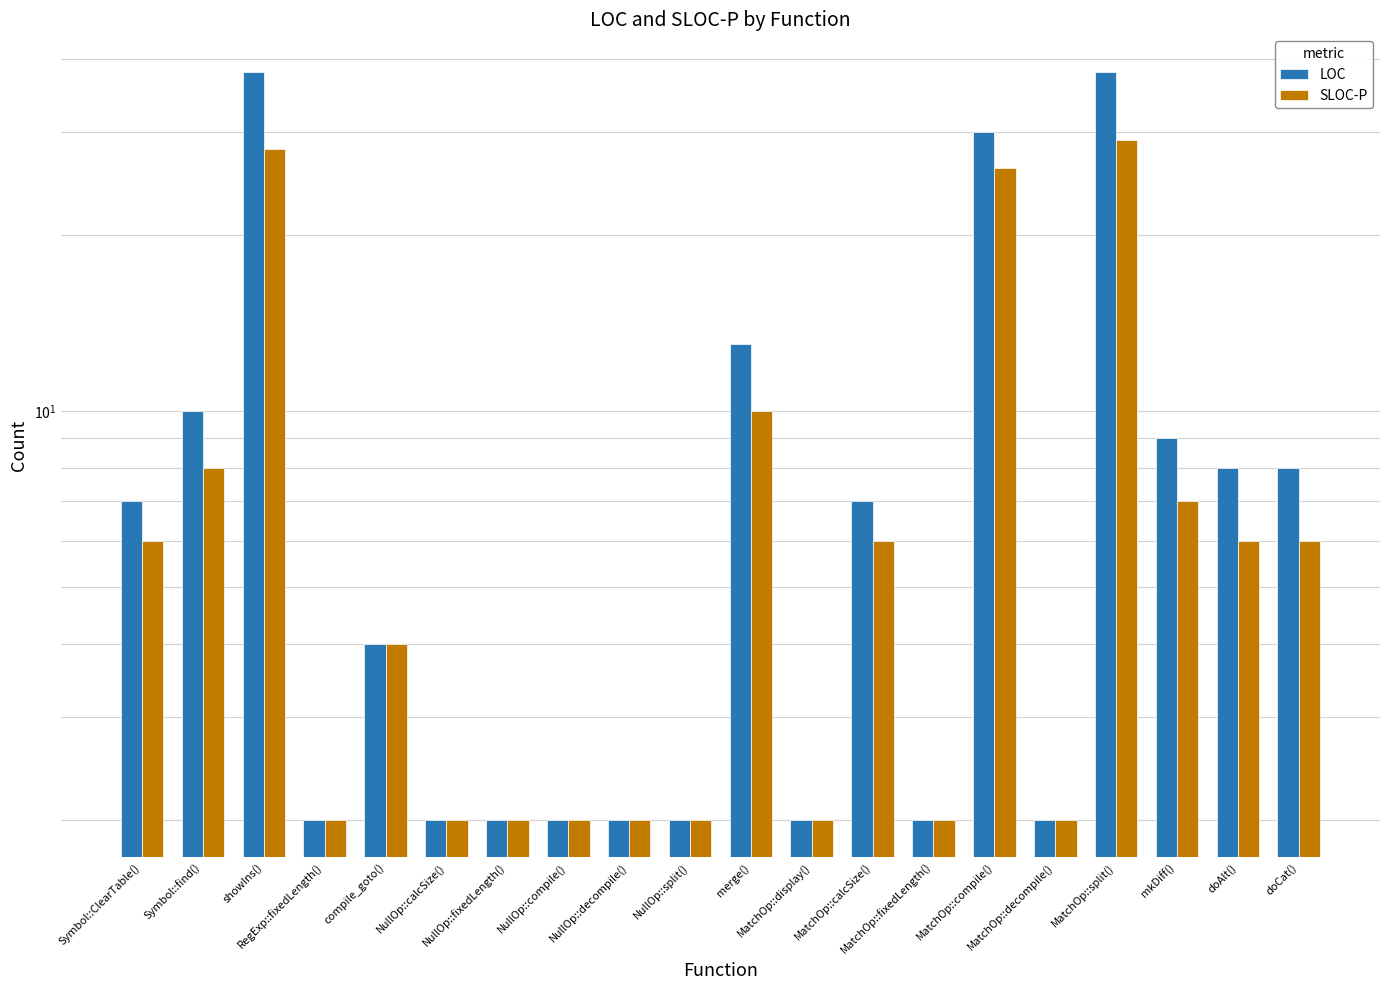

True or false: SLOC-P has a value of 2 at NullOp::calcSize().

True